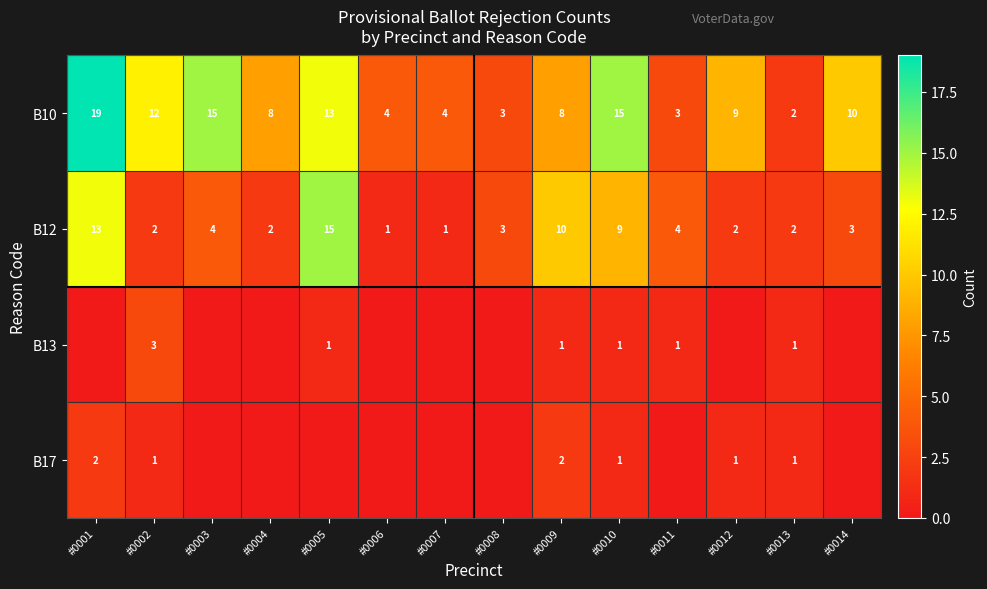

What is the sum of all B12 values?

71